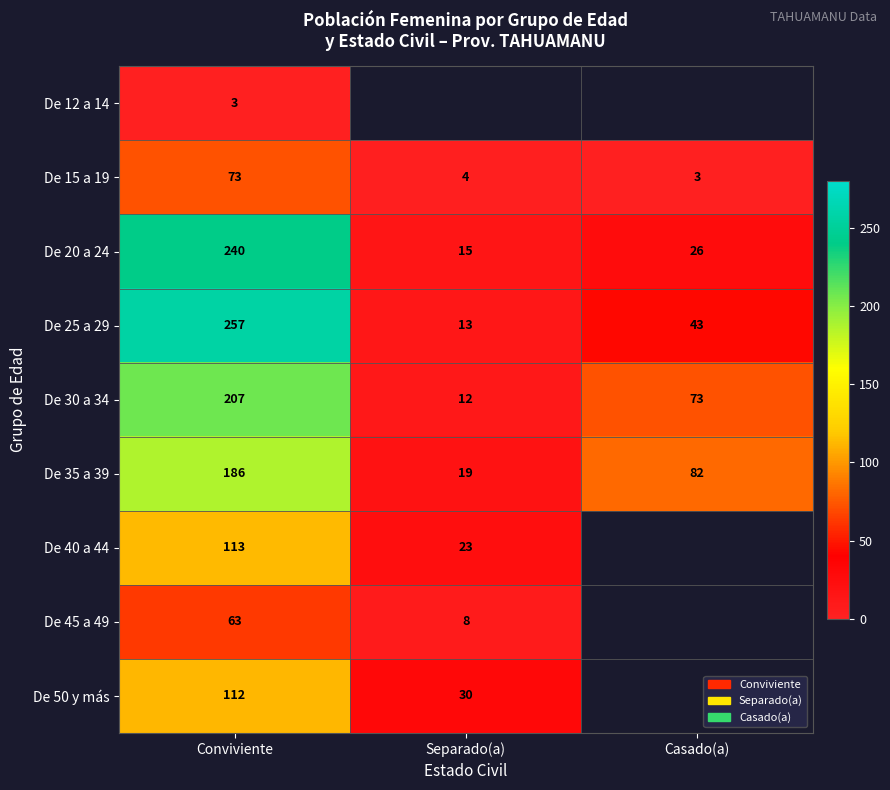

True or false: De 35 a 39 has a value of 50 at Conviviente.

False